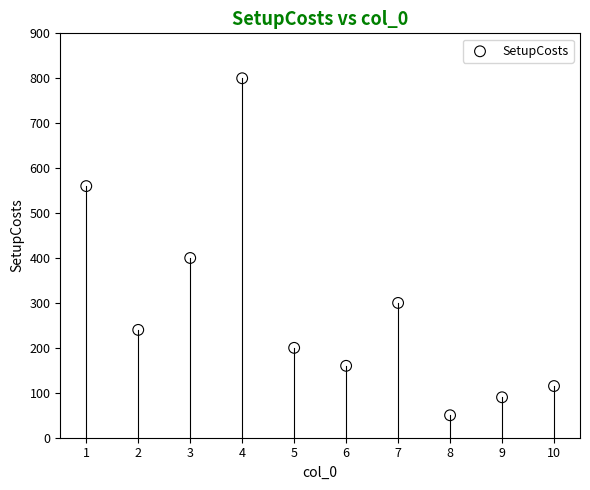

What Y value in the scatter plot is closest to 425?

400